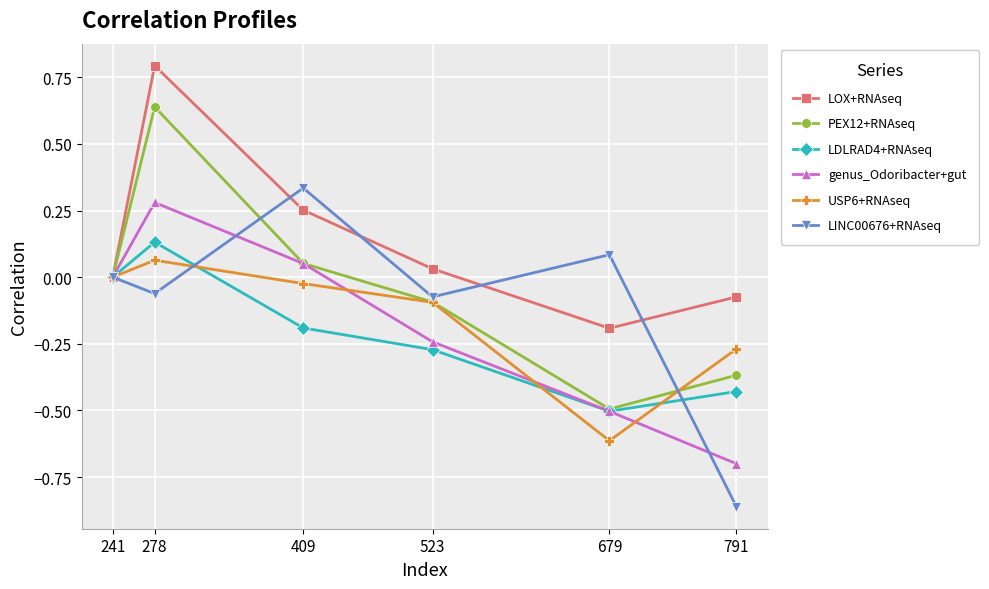

What is the difference between the LOX+RNAseq values at 241 and 278?

0.8